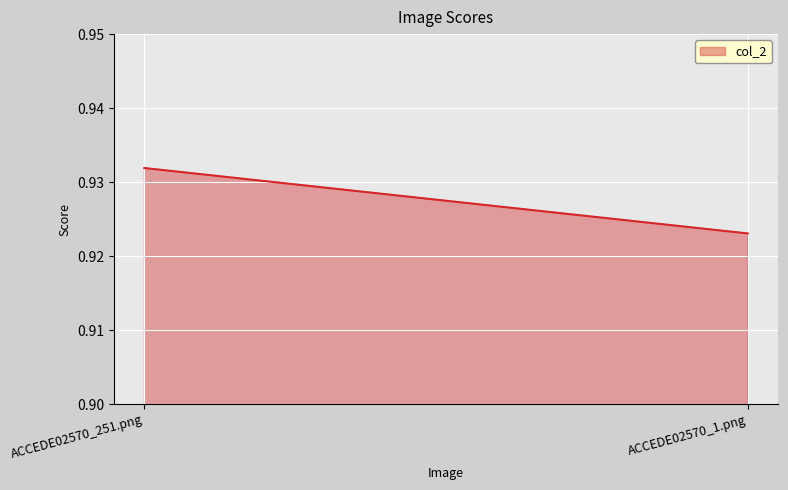

At which category does the chart reach its peak across all series?

ACCEDE02570_251.png